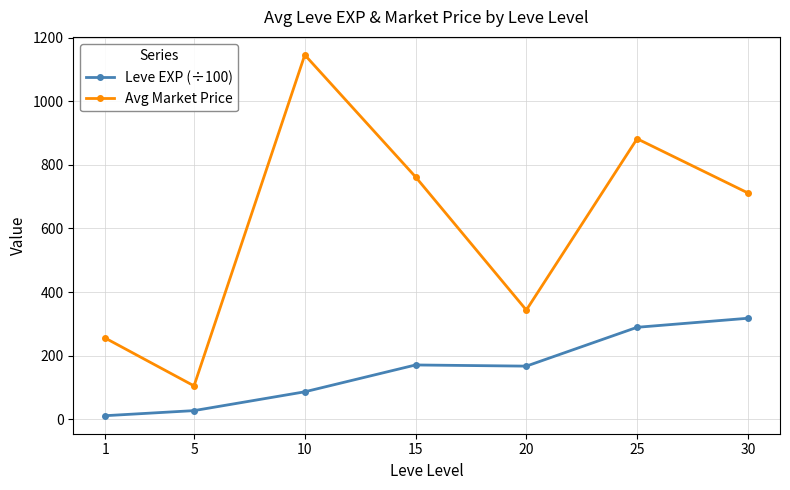

What are all the series names shown in the legend?

Leve EXP (÷100), Avg Market Price